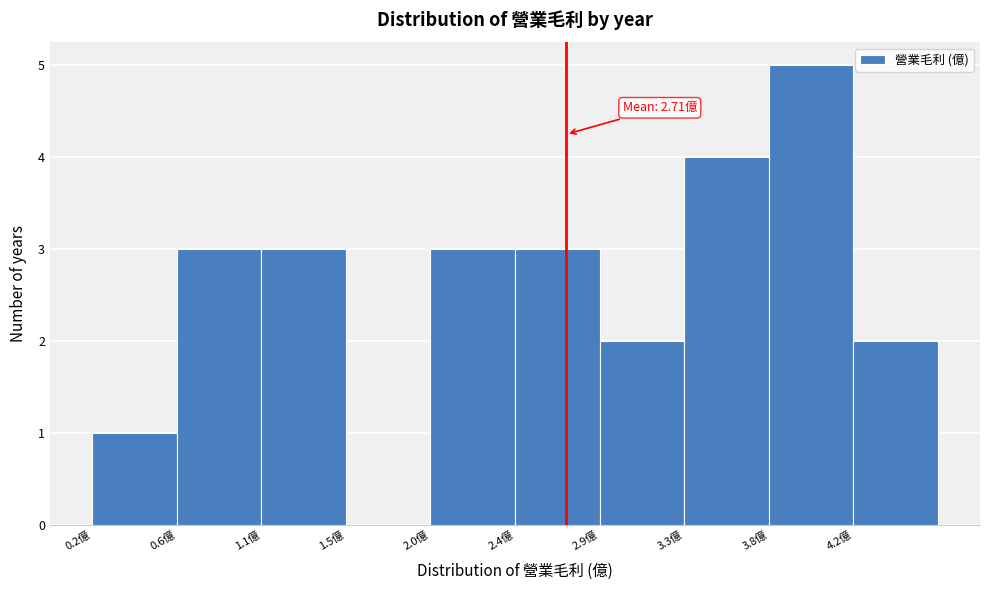

Which range on the x-axis has the tallest bar?

3.80 to 4.25